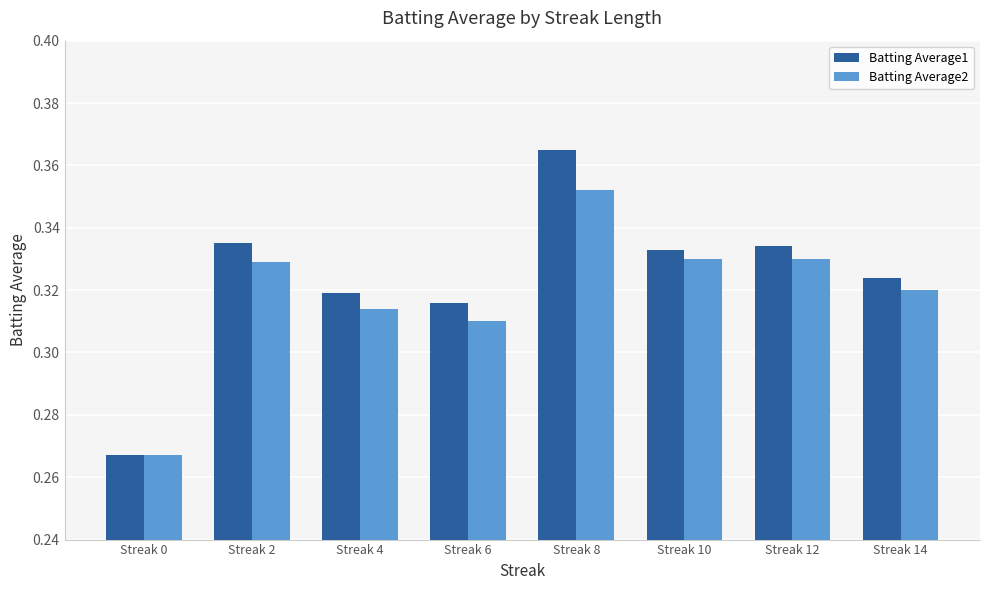

What is the total value across all series at Streak 14?

0.6